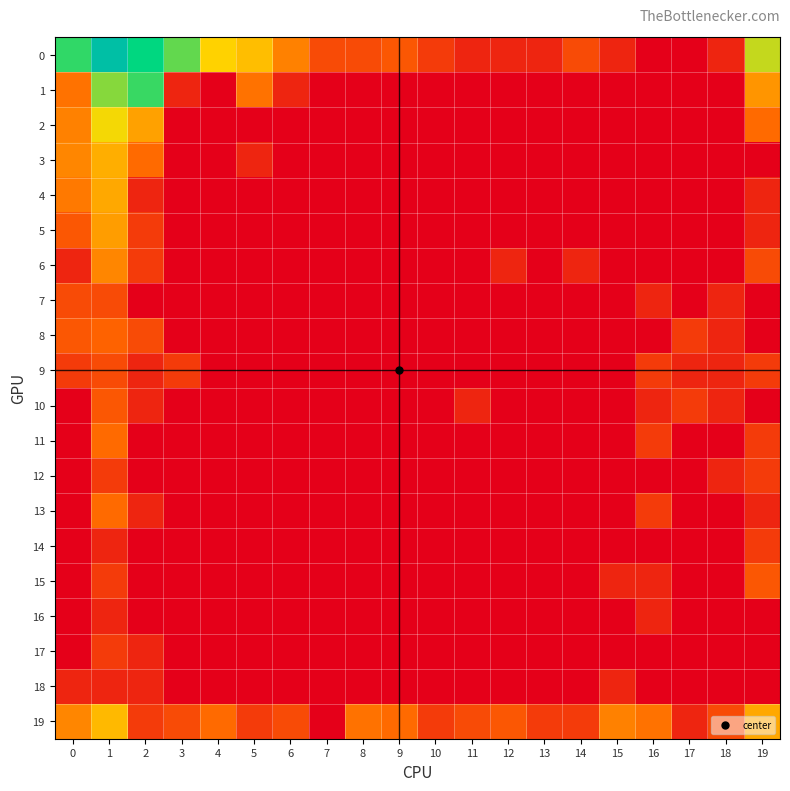

How many categories are shown in the chart?

20